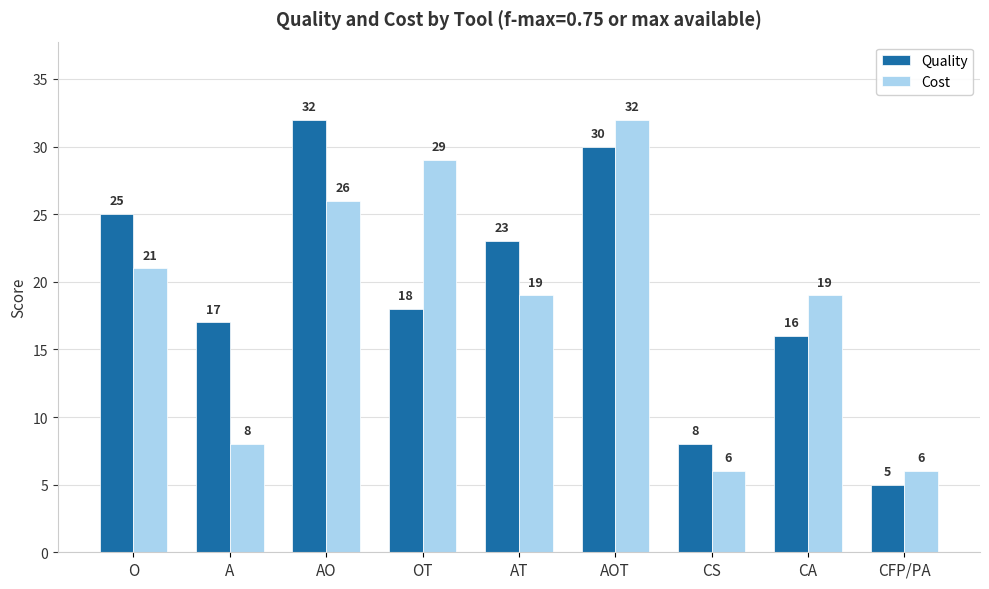

What is the average value of the Quality series?

19